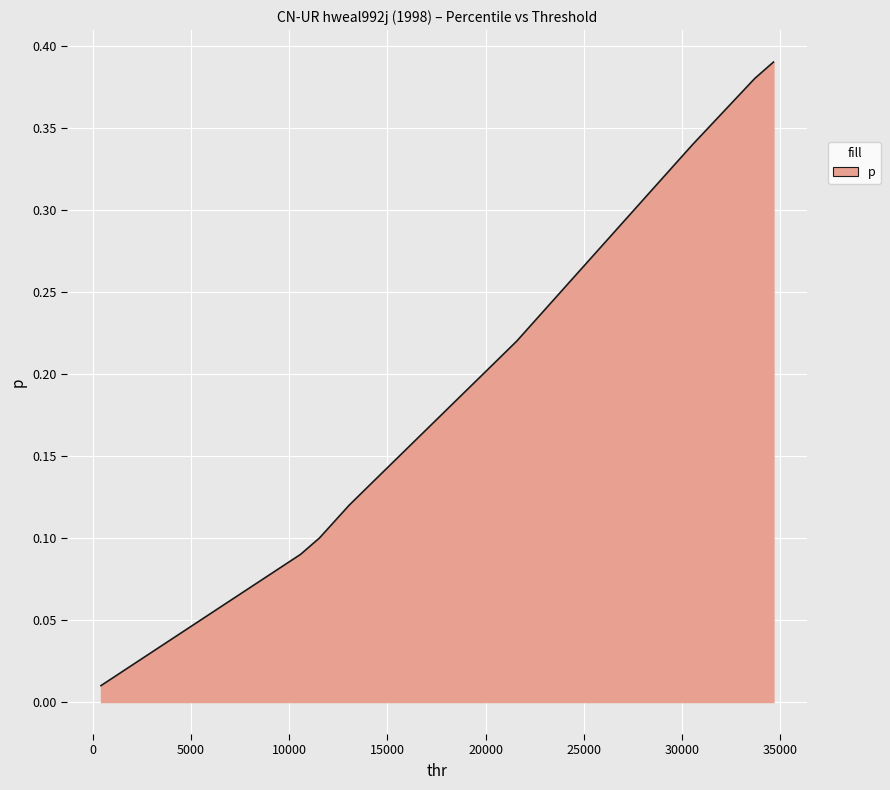

What is the difference between the maximum and second lowest values?

0.4